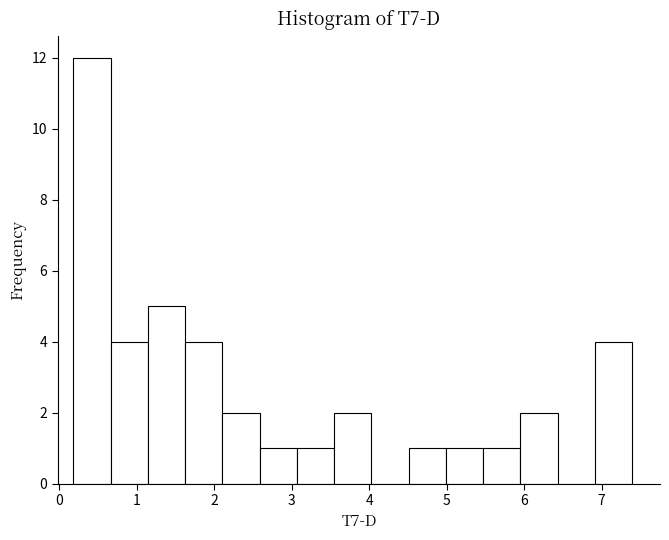

Which range on the x-axis has the tallest bar?

0.2 to 0.7